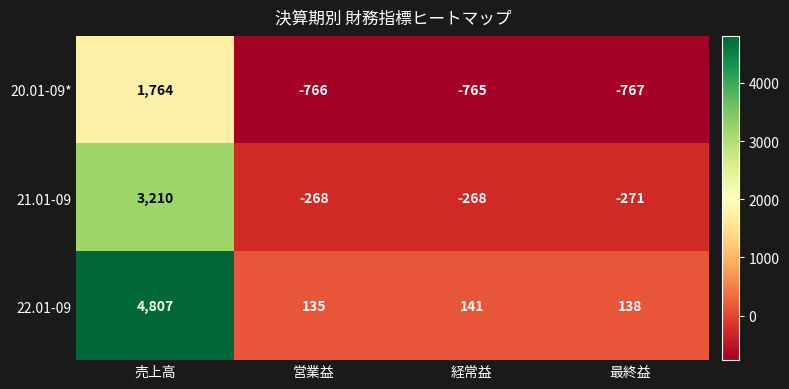

Between 売上高 and 経常益, which series saw the biggest shift?

22.01-09